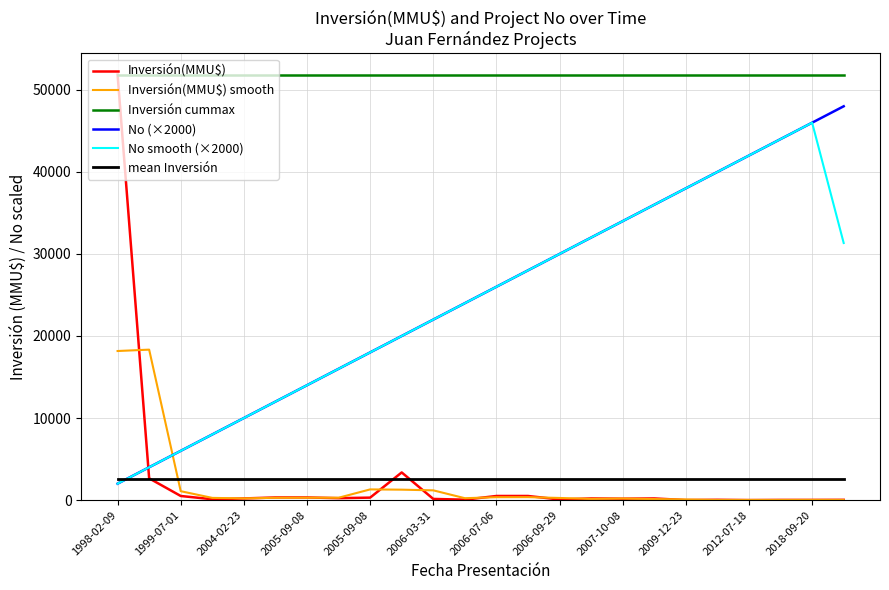

What is the greatest value displayed?

51860.0